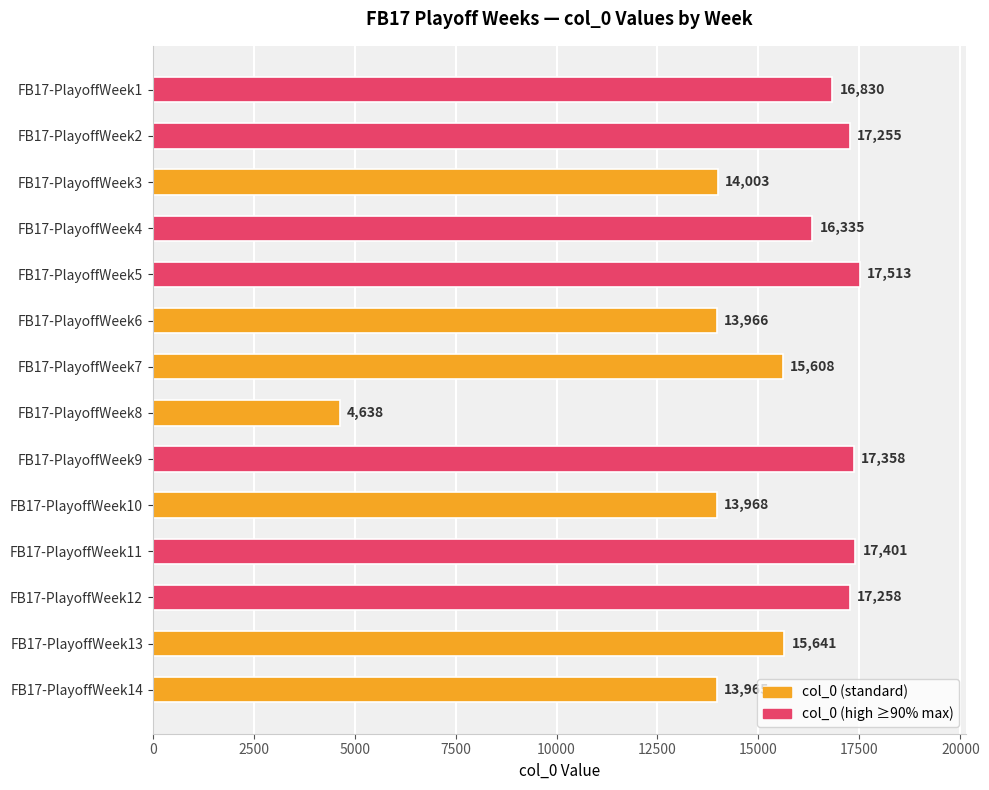

How many distinct data groups are displayed?

1